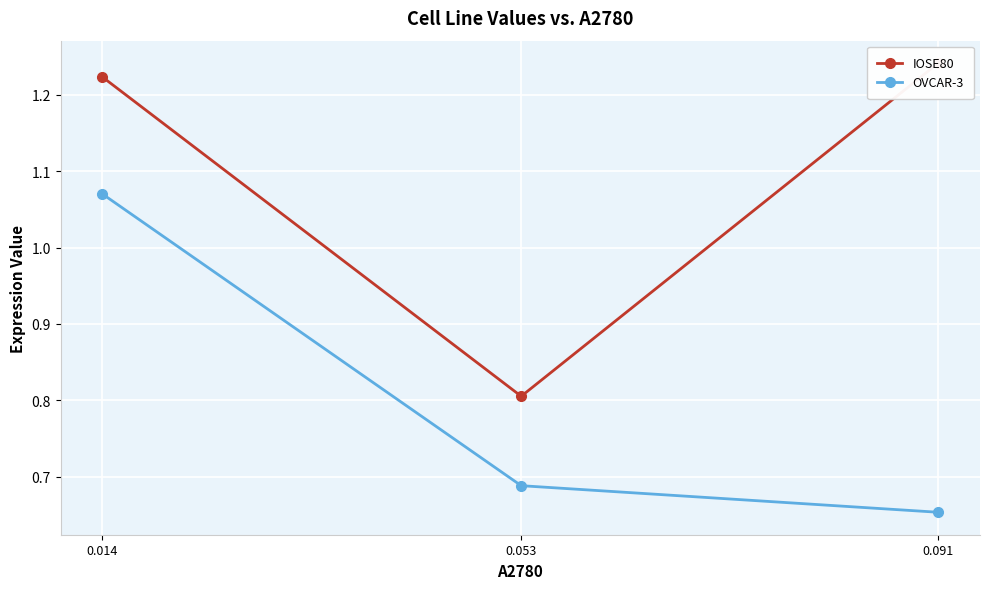

Which series changed the most between 0.091 and 0.053?

IOSE80